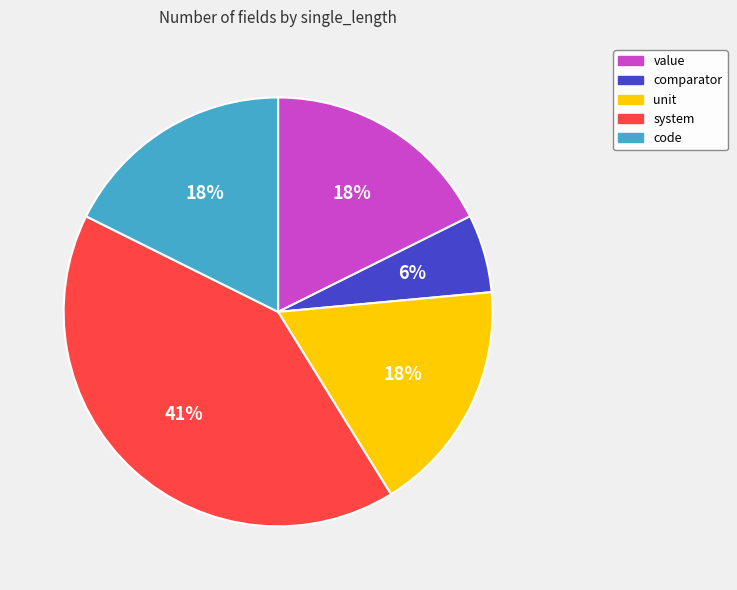

Approximately how many times larger is the value at system compared to code?

2.3